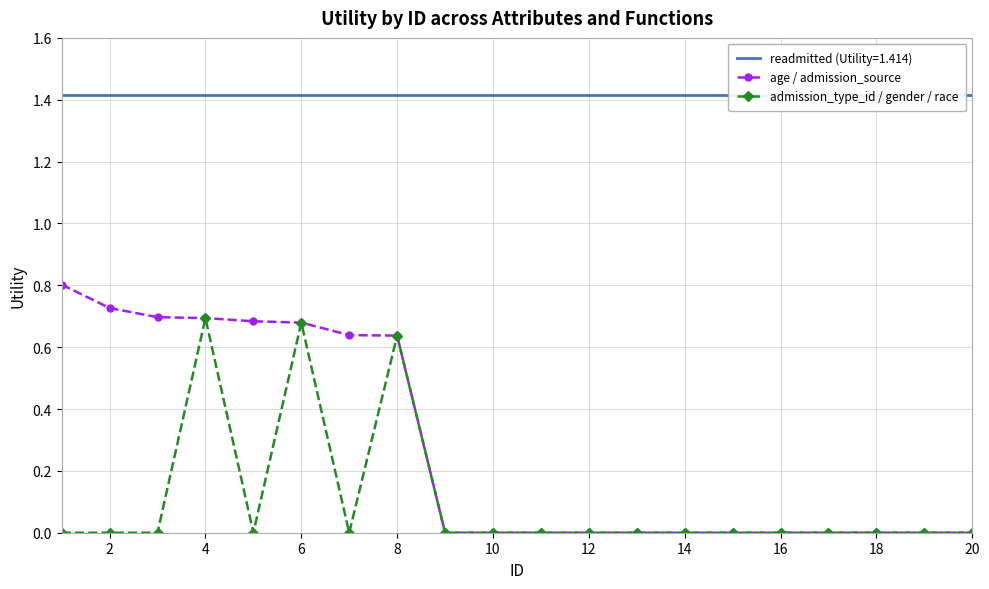

True or false: admission_type_id / gender / race has more than 1 interior local peaks.

True